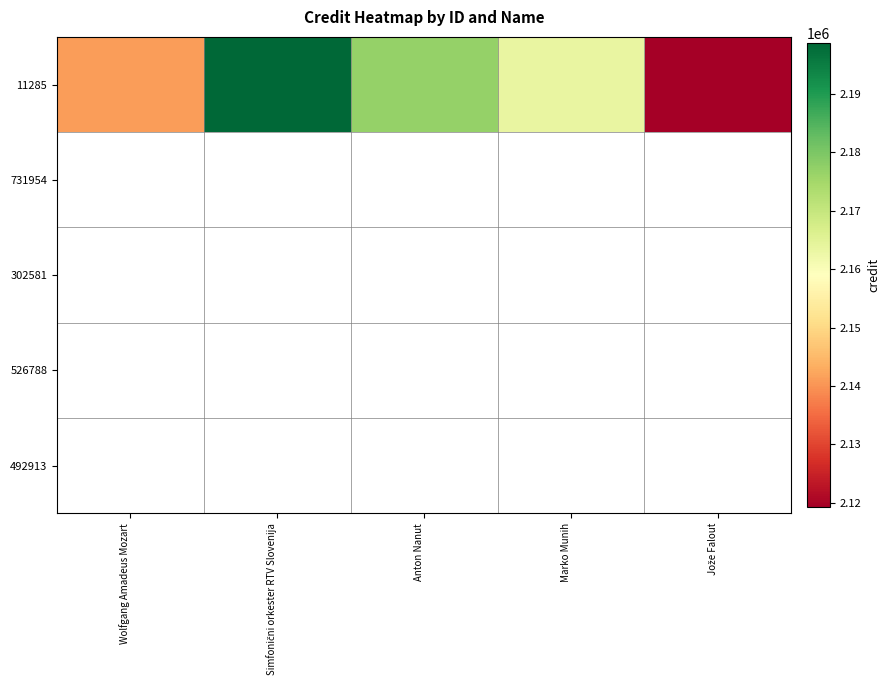

Rank the categories by value from highest to lowest.

Simfonični orkester RTV Slovenija, Anton Nanut, Marko Munih, Wolfgang Amadeus Mozart, Jože Falout